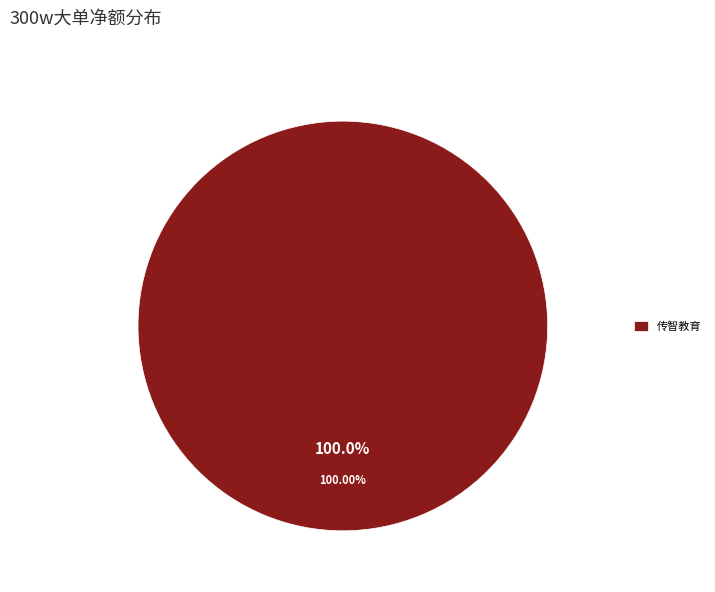

Does any single category account for the majority?

Yes